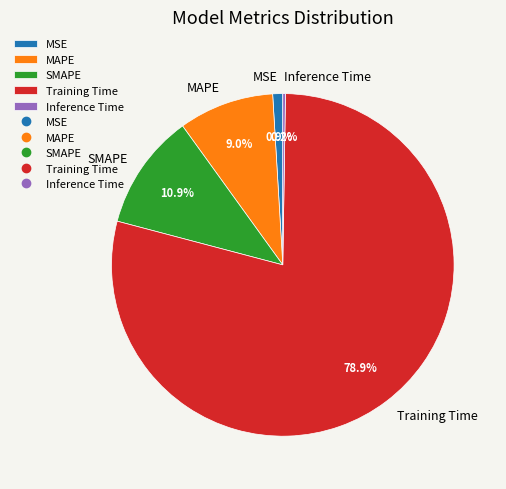

Combined, do Training Time and SMAPE account for over 50%?

Yes